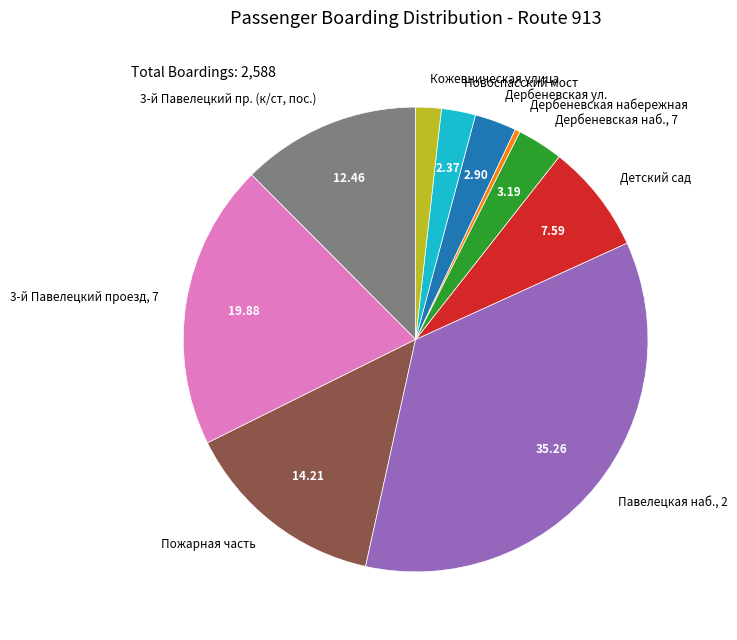

Does Новоспасский мост represent more than half of the total?

No